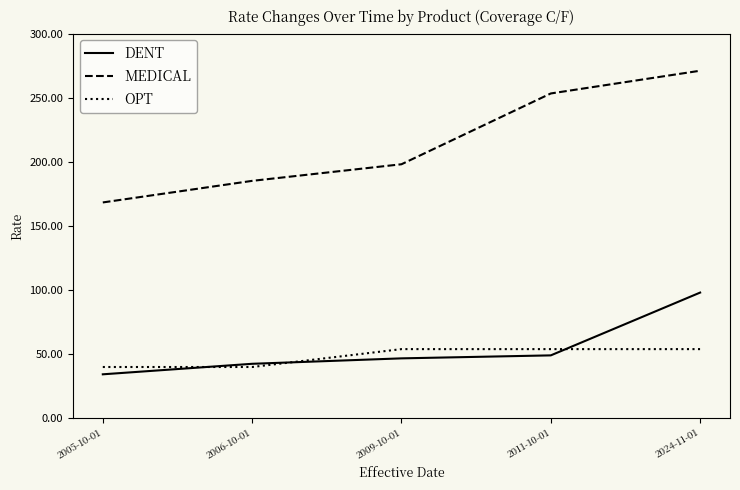

The value of OPT at 2011-10-01 is 53.9. True or false?

True